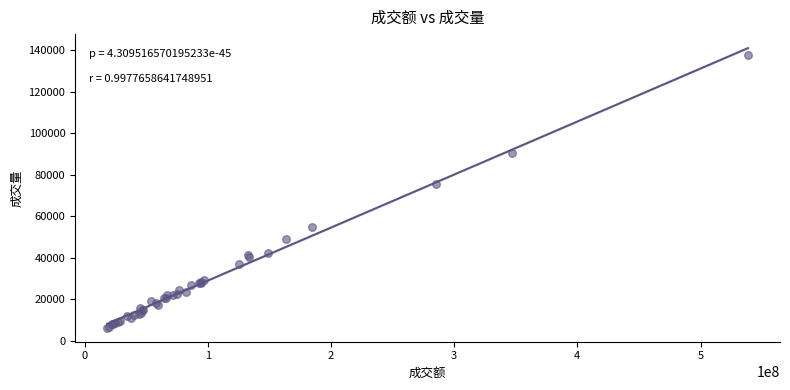

What Y value in the scatter plot is closest to 71874?

75642